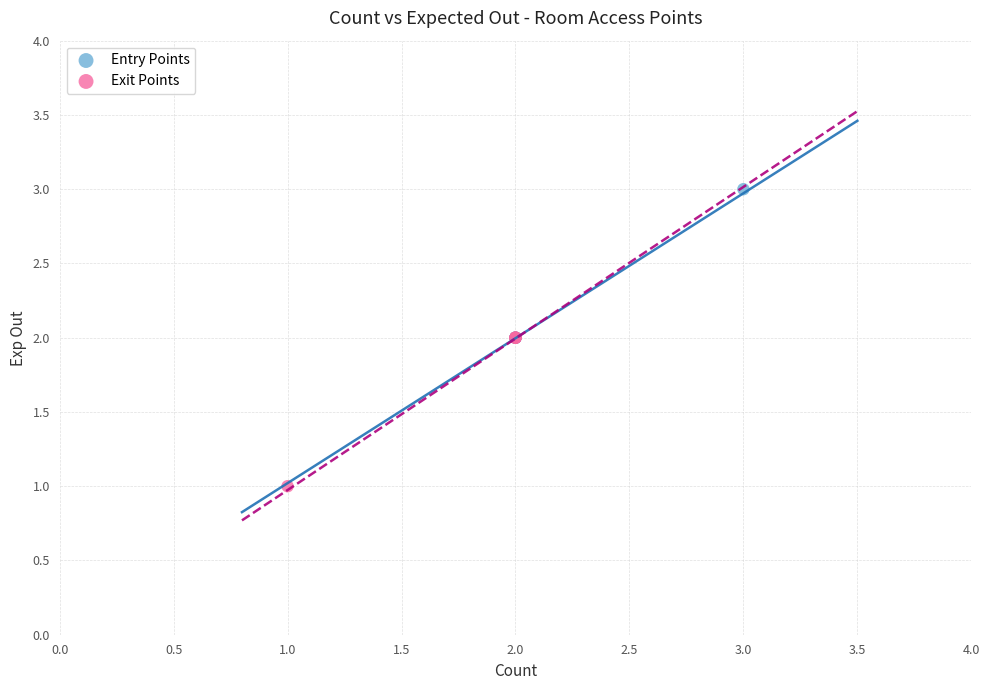

Which series contains the lowest Y value?

Exit Points